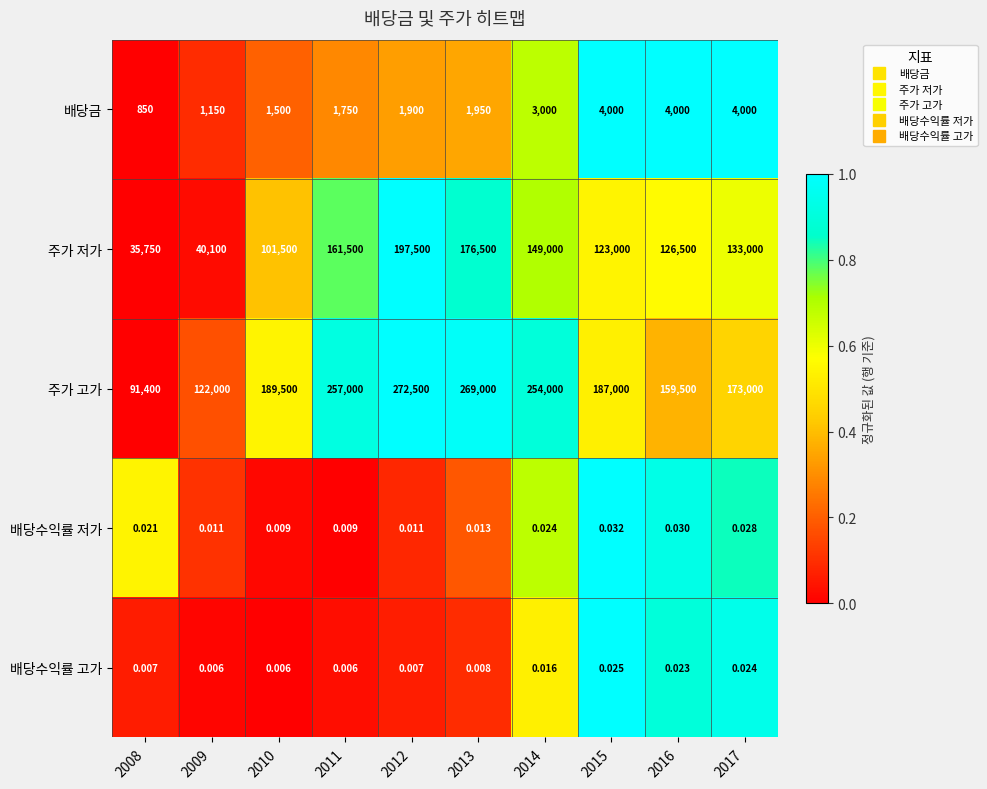

What is the difference between the highest and lowest values at 2012?

272500.0